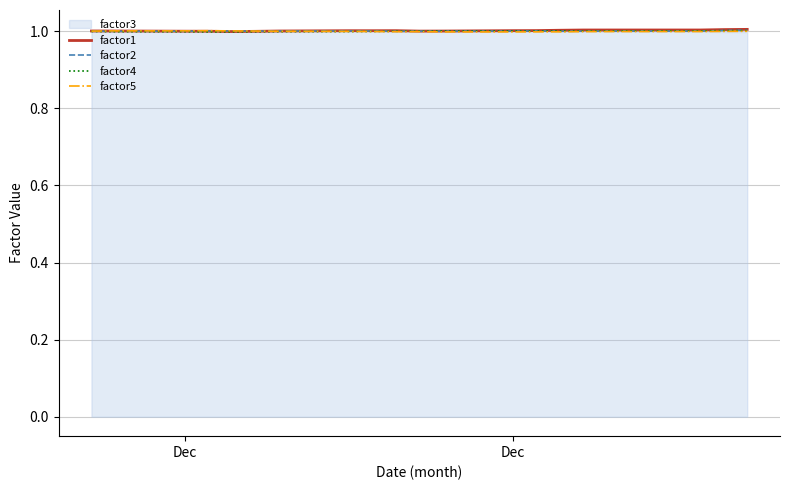

How many lines are shown in the chart?

4